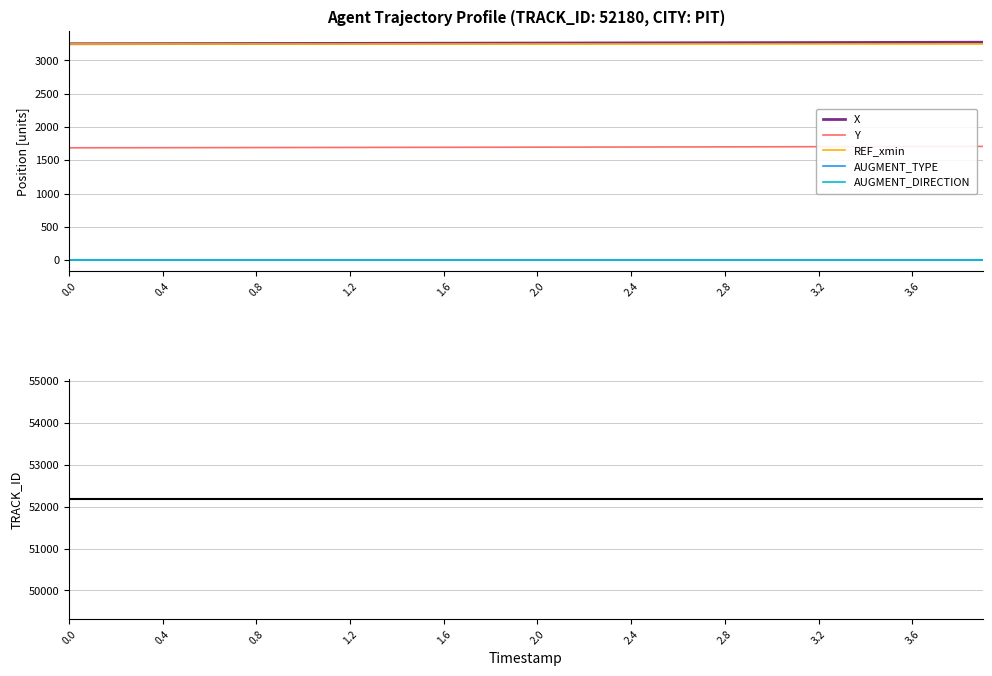

Reading left to right, list all the values displayed in this chart.

X: 3250.1	3250.5	3251.0	3251.4	3251.9	3252.4	3252.9	3253.4	3253.9	3254.4	3254.9	3255.4	3255.9	3256.5	3257.0	3257.6	3258.1	3258.7	3259.3	3259.8	3260.4	3261.0	3261.6	3262.2	3262.9	3263.5	3264.1	3264.8	3265.4	3266.1	3266.8	3267.4	3268.1	3268.8	3269.5	3270.2	3270.9	3271.7	3272.4	3273.2
Y: 1689.2	1689.6	1690.0	1690.4	1690.8	1691.3	1691.7	1692.2	1692.6	1693.1	1693.6	1694.0	1694.5	1695.0	1695.5	1696.0	1696.5	1697.1	1697.6	1698.1	1698.7	1699.2	1699.8	1700.3	1700.9	1701.5	1702.1	1702.7	1703.3	1703.9	1704.5	1705.1	1705.8	1706.4	1707.0	1707.7	1708.3	1709.0	1709.7	1710.4
REF_xmin: 3250.1	3250.1	3250.1	3250.1	3250.1	3250.1	3250.1	3250.1	3250.1	3250.1	3250.1	3250.1	3250.1	3250.1	3250.1	3250.1	3250.1	3250.1	3250.1	3250.1	3250.1	3250.1	3250.1	3250.1	3250.1	3250.1	3250.1	3250.1	3250.1	3250.1	3250.1	3250.1	3250.1	3250.1	3250.1	3250.1	3250.1	3250.1	3250.1	3250.1
AUGMENT_TYPE: 0.0	0.0	0.0	0.0	0.0	0.0	0.0	0.0	0.0	0.0	0.0	0.0	0.0	0.0	0.0	0.0	0.0	0.0	0.0	0.0	0.0	0.0	0.0	0.0	0.0	0.0	0.0	0.0	0.0	0.0	0.0	0.0	0.0	0.0	0.0	0.0	0.0	0.0	0.0	0.0
AUGMENT_DIRECTION: 0.0	0.0	0.0	0.0	0.0	0.0	0.0	0.0	0.0	0.0	0.0	0.0	0.0	0.0	0.0	0.0	0.0	0.0	0.0	0.0	0.0	0.0	0.0	0.0	0.0	0.0	0.0	0.0	0.0	0.0	0.0	0.0	0.0	0.0	0.0	0.0	0.0	0.0	0.0	0.0
TRACK_ID: 52180.0	52180.0	52180.0	52180.0	52180.0	52180.0	52180.0	52180.0	52180.0	52180.0	52180.0	52180.0	52180.0	52180.0	52180.0	52180.0	52180.0	52180.0	52180.0	52180.0	52180.0	52180.0	52180.0	52180.0	52180.0	52180.0	52180.0	52180.0	52180.0	52180.0	52180.0	52180.0	52180.0	52180.0	52180.0	52180.0	52180.0	52180.0	52180.0	52180.0